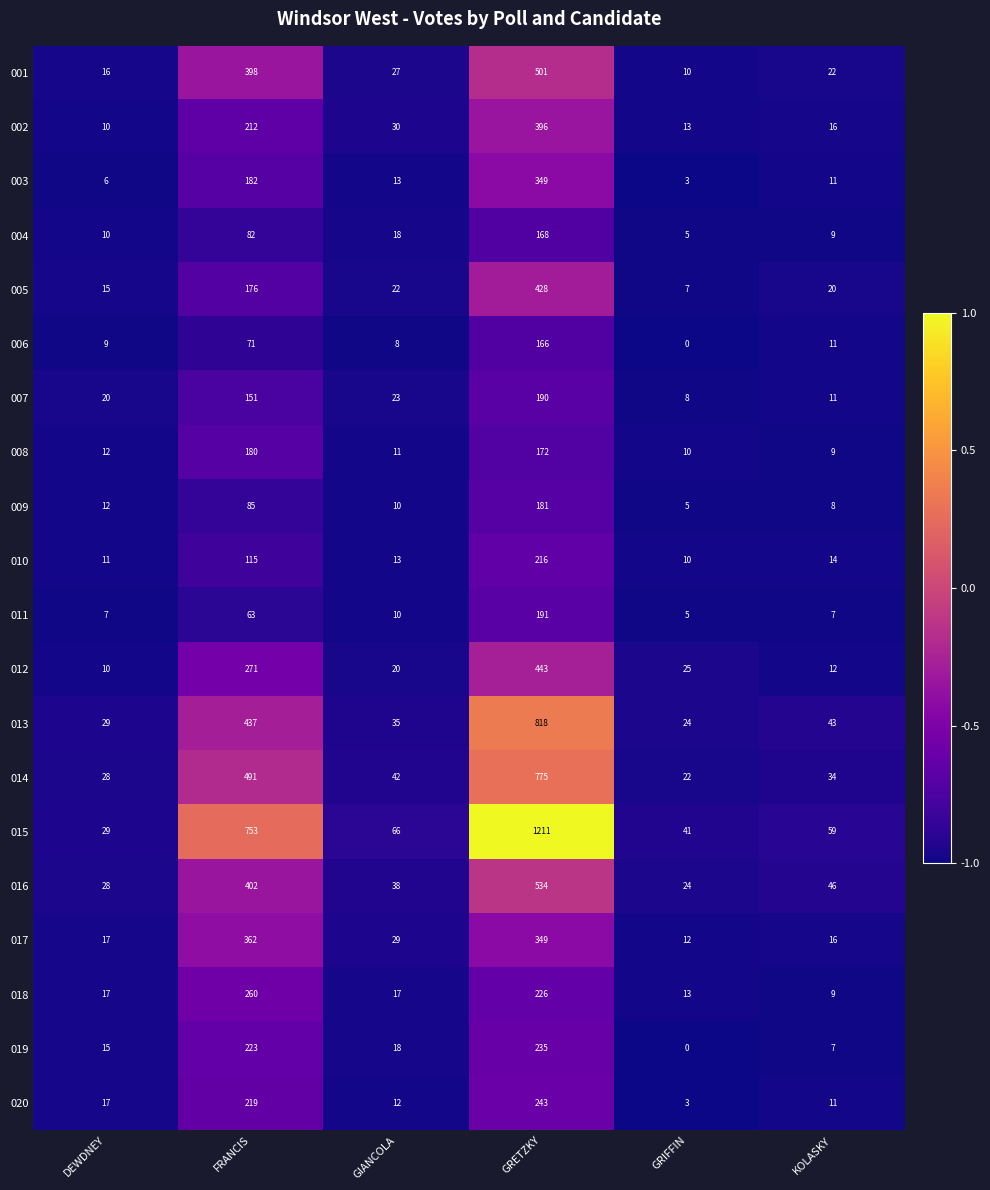

What is the total value across all series at KOLASKY?

375